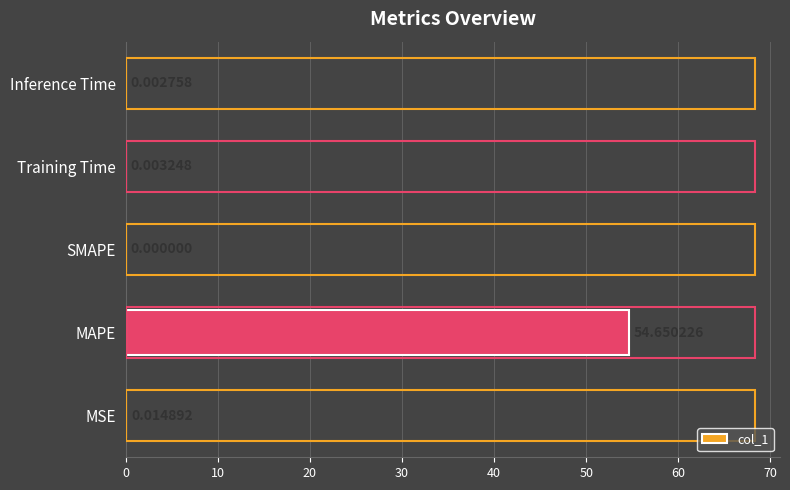

What is the change in value from MSE to MAPE?

+54.6